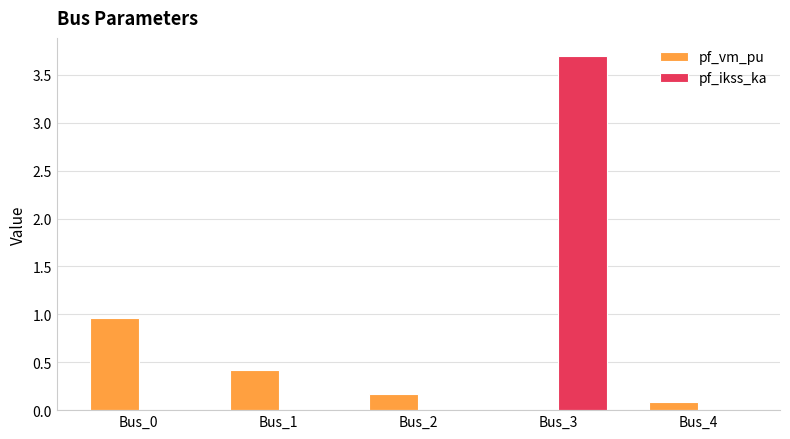

What is the sum of all pf_vm_pu values?

1.6